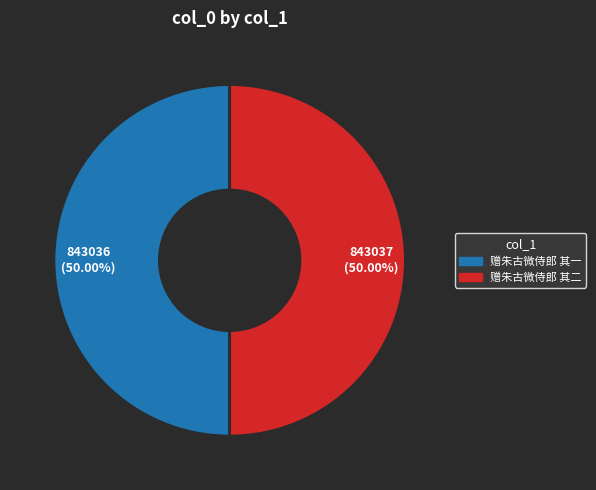

To the nearest percent, what portion does 赠朱古微侍郎 其二 represent?

50%